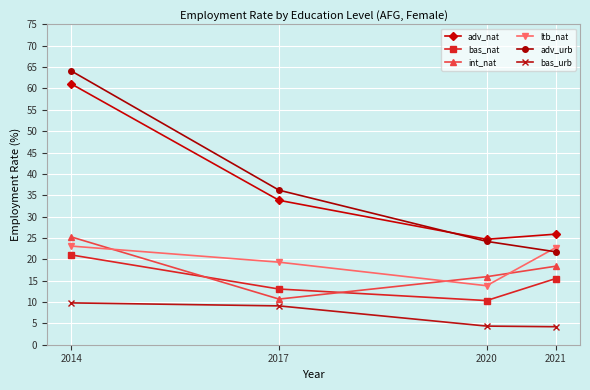

What is the minimum value for bas_urb?

4.2